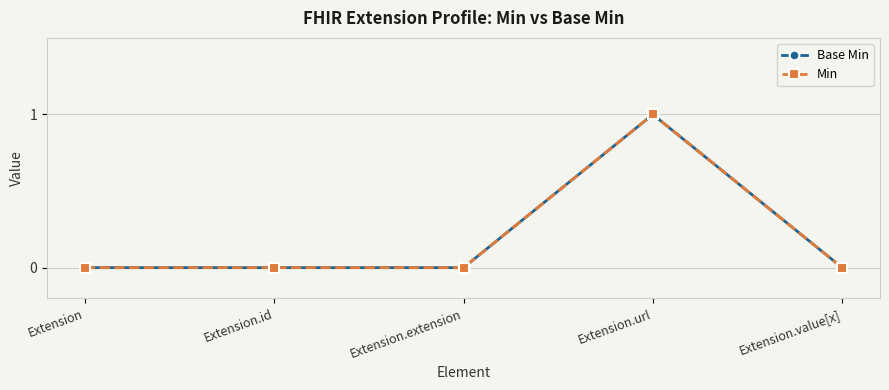

What are all the series names shown in the legend?

Base Min, Min